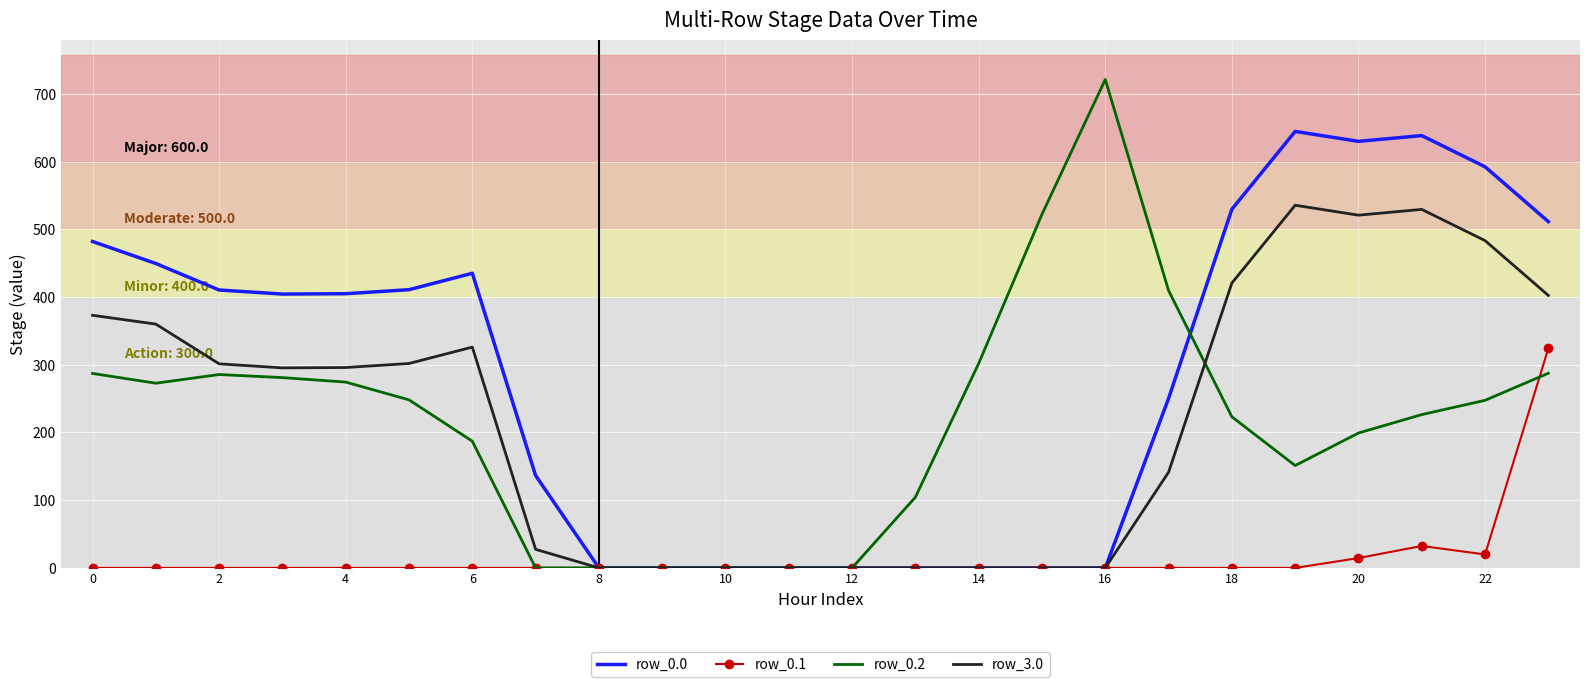

What is the highest value of the row_3.0 series?

535.5